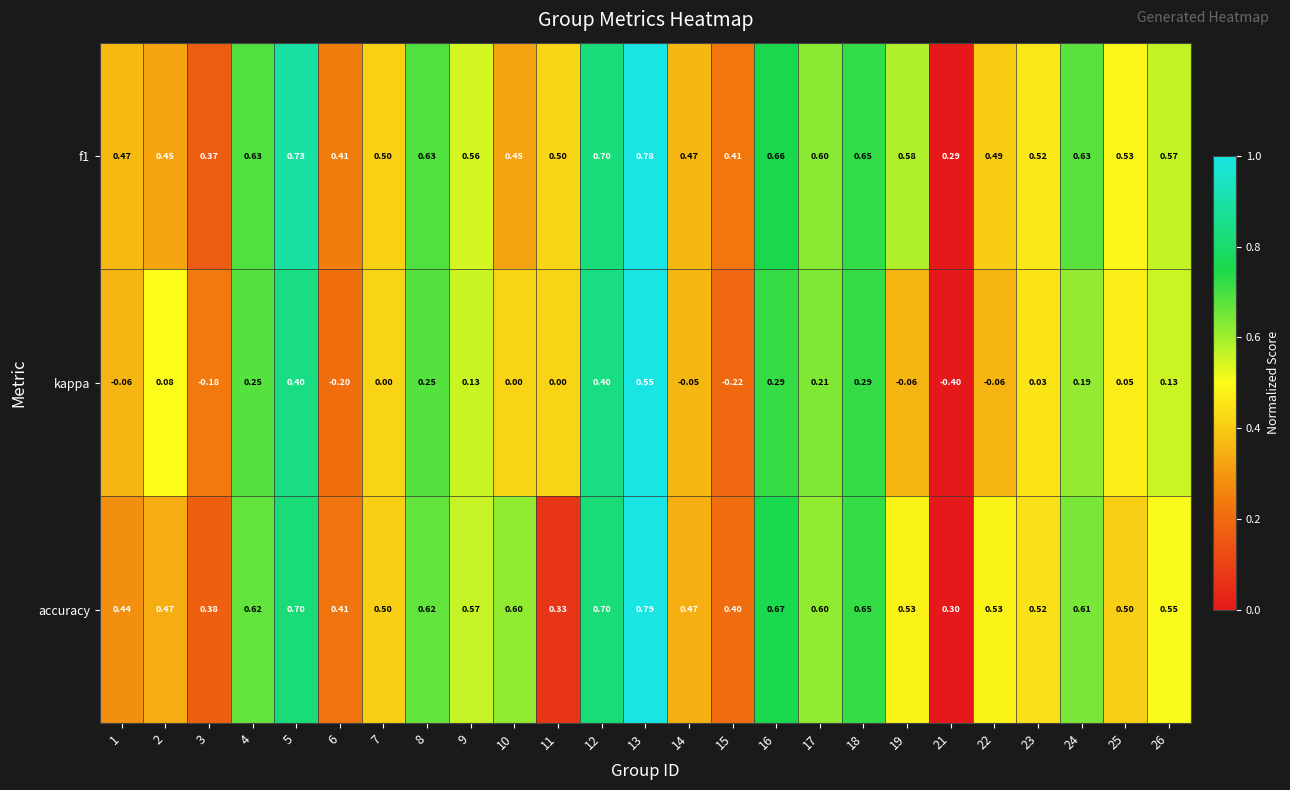

Between 12 and 24, which series saw the biggest shift?

kappa